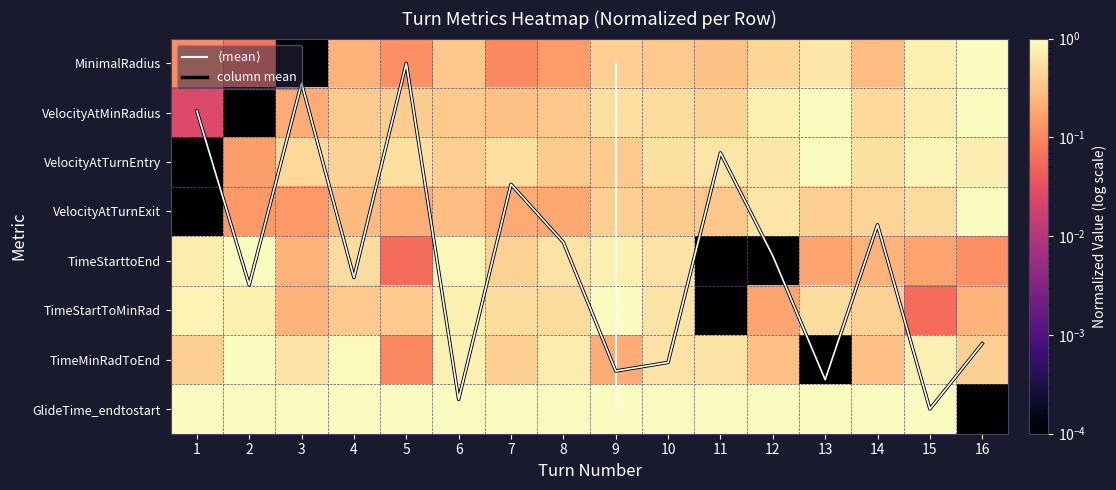

At which category does the chart reach its peak across all series?

16